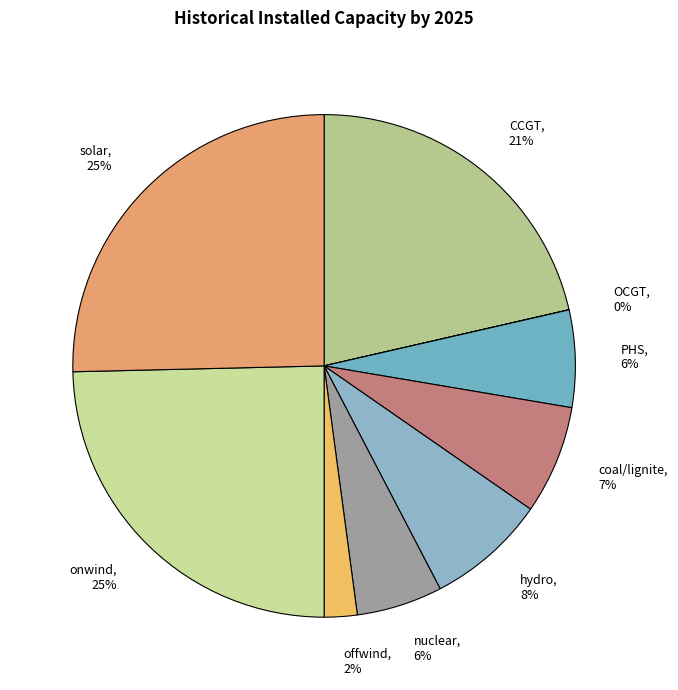

Combined, do onwind and offwind account for over 50%?

No